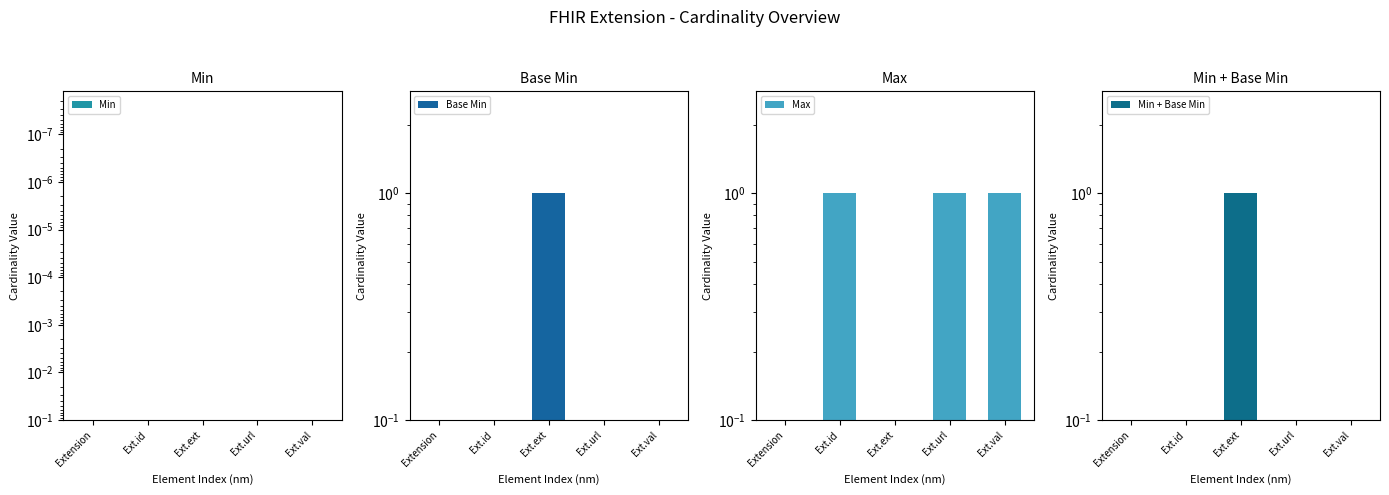

The Min series shows 0.0 at Ext.id. True or false?

False